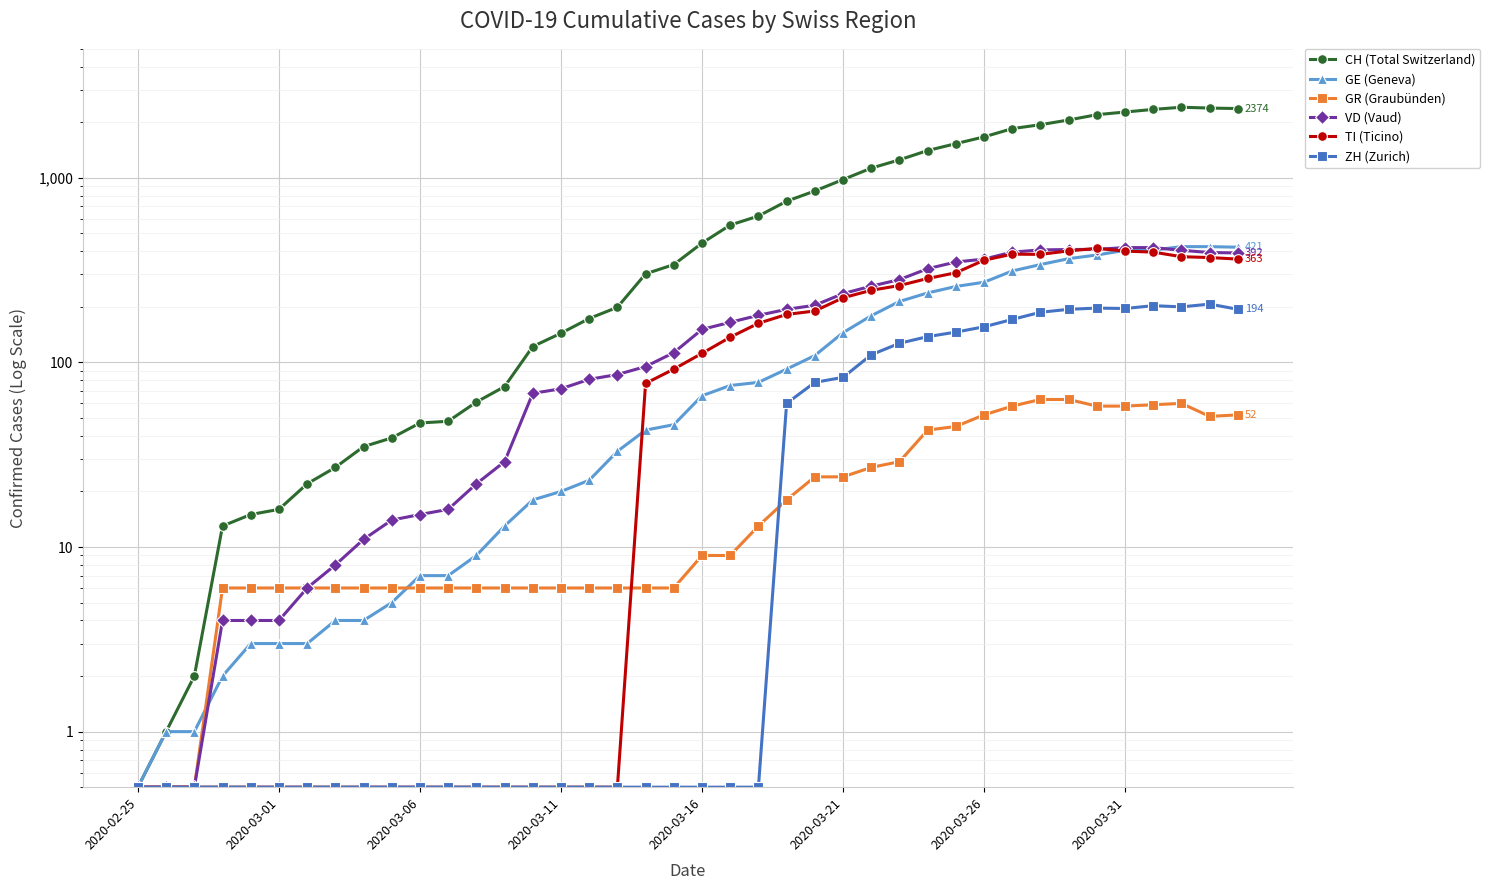

The TI (Ticino) series shows 0.2 at 13. True or false?

False